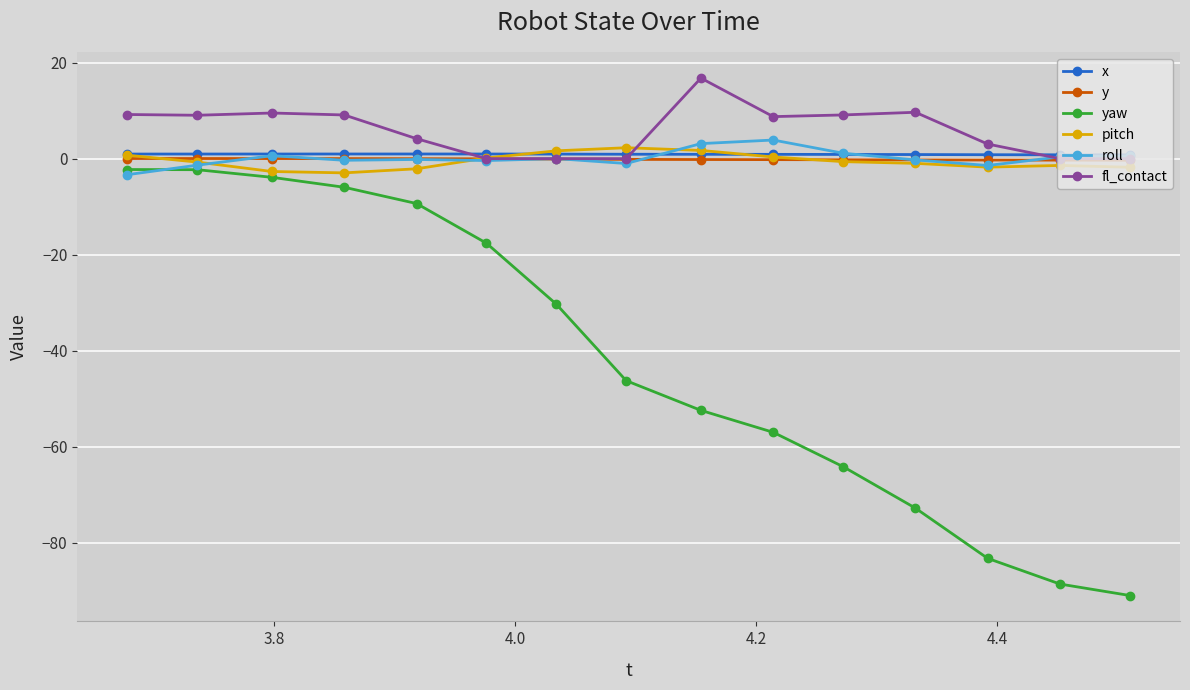

Which series has the largest range (max minus min)?

yaw